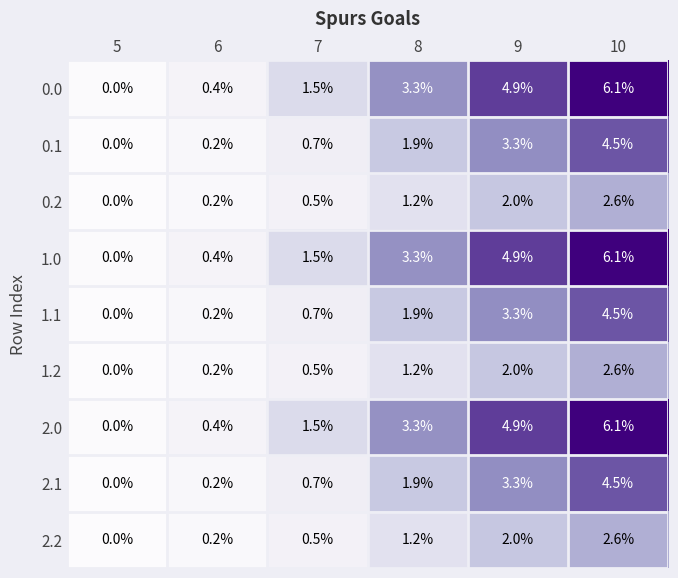

At which label does 2.1 first exceed 1?

8